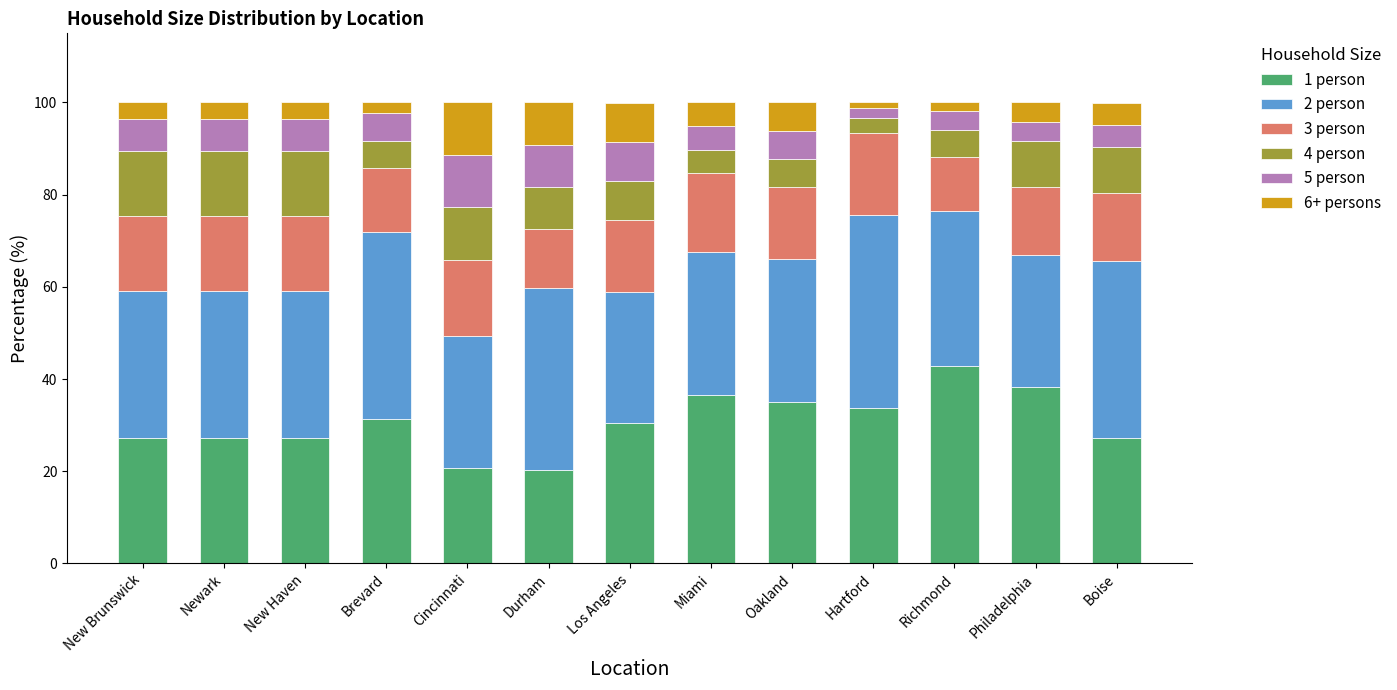

Which category has the highest value in the 1 person series?

Richmond